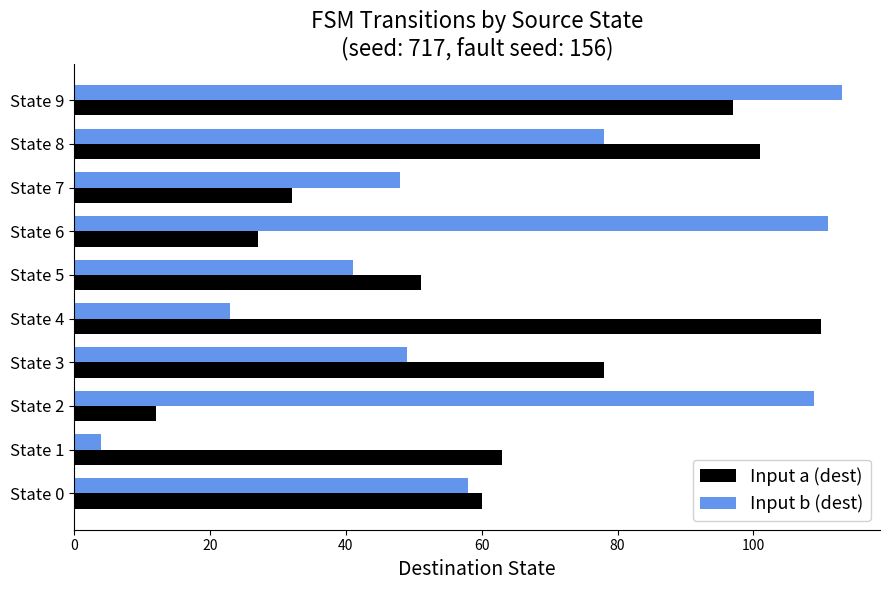

Which label corresponds to the largest value in the chart?

State 9